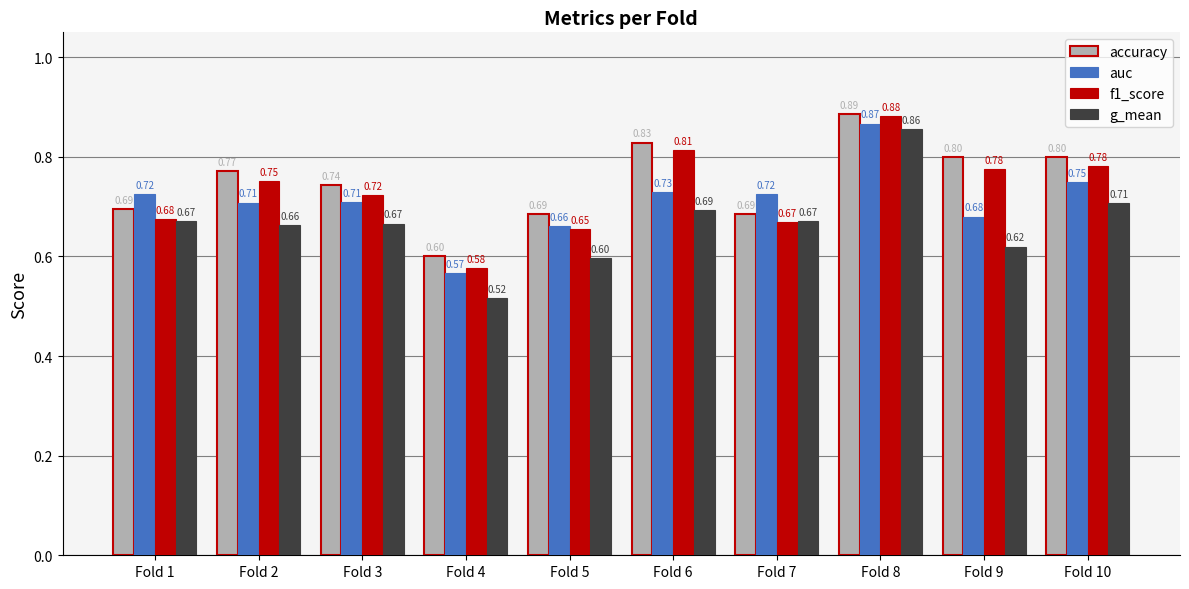

What is the spread (max minus min) of values at Fold 6?

0.1